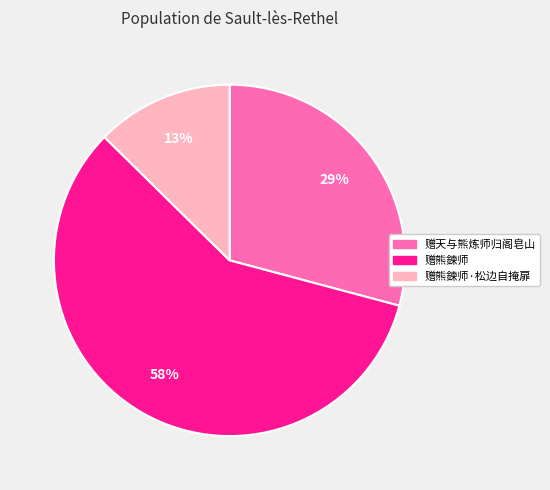

Is there any slice that represents more than half of the pie?

Yes